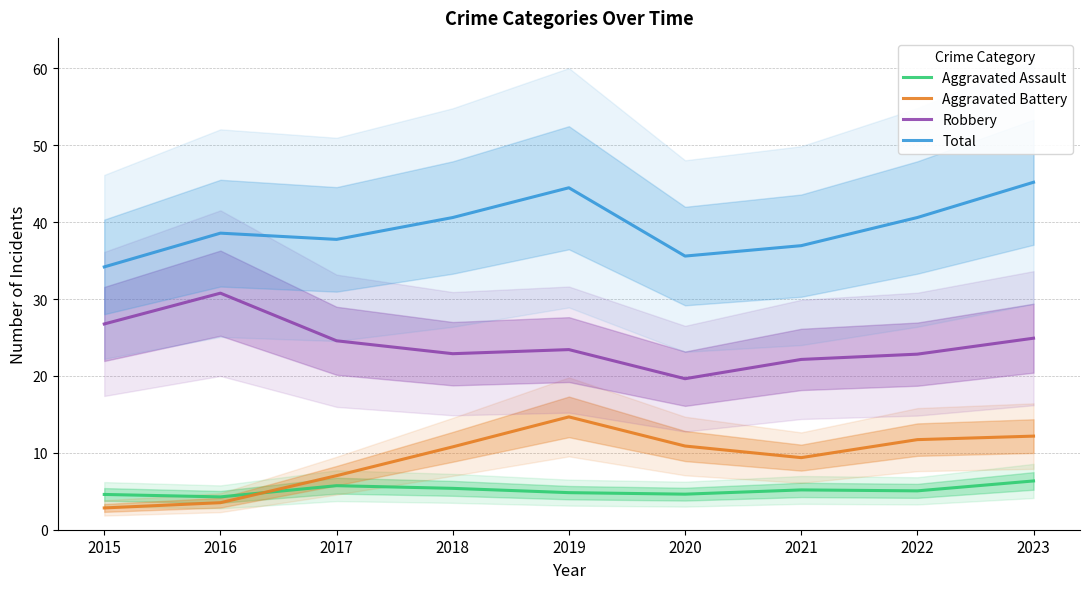

Is this an area chart (filled region under the line)?

No